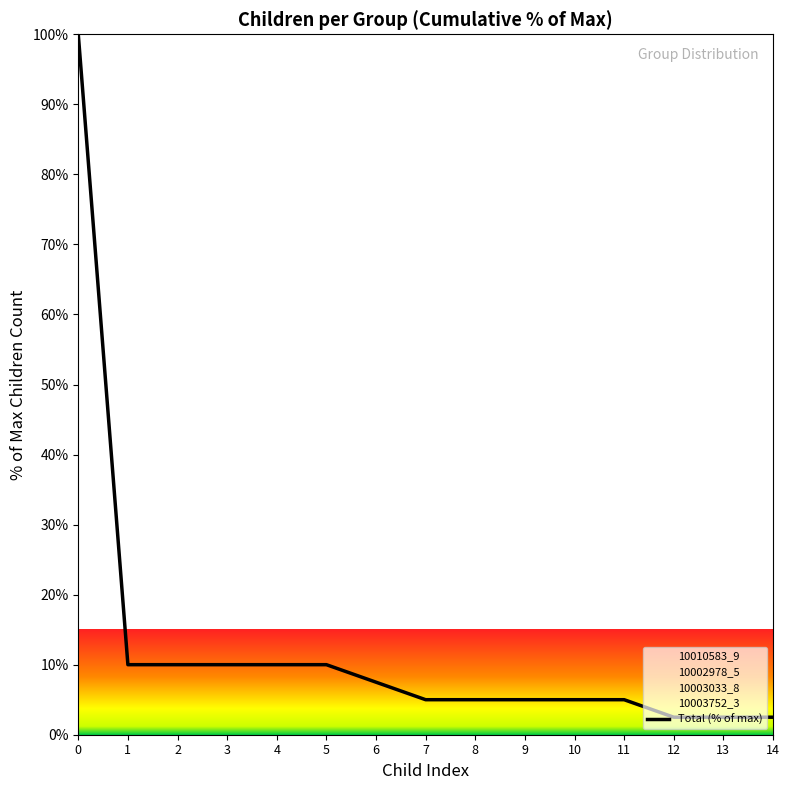

The value at 11 is 5.0. True or false?

True